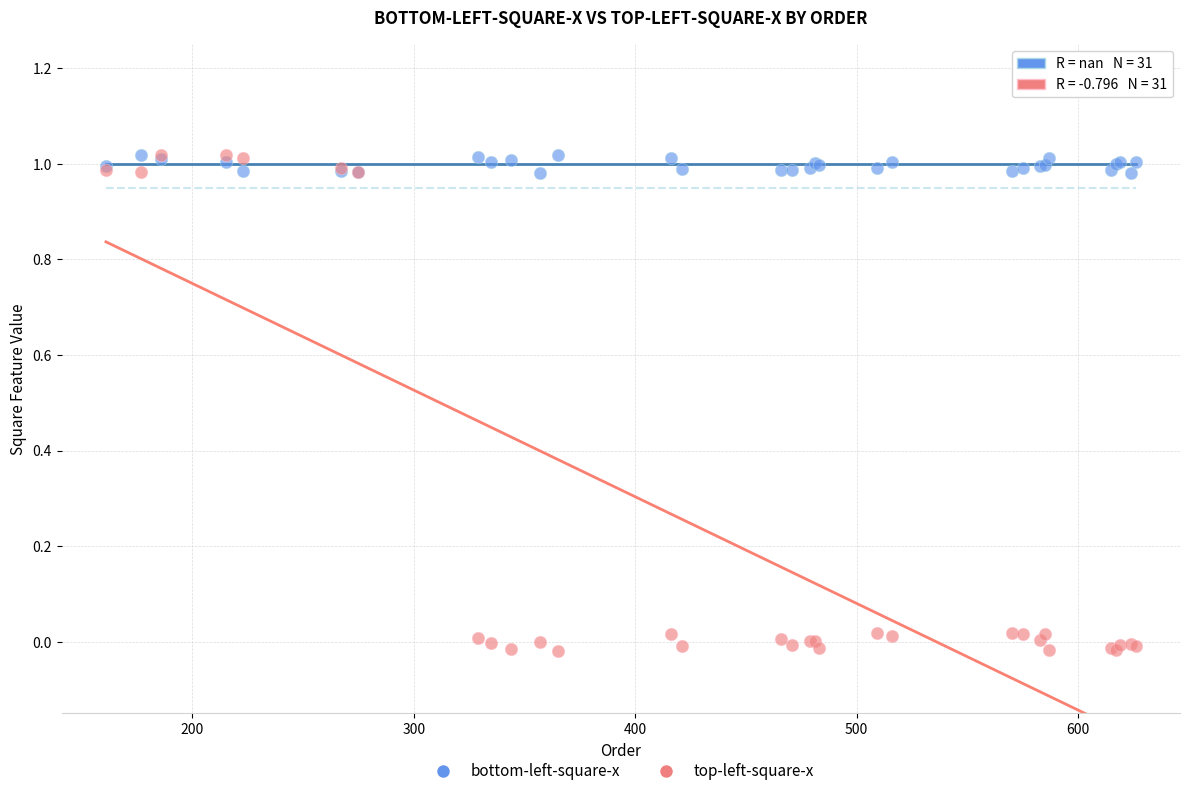

Which series has the largest Y range (max minus min)?

top-left-square-x